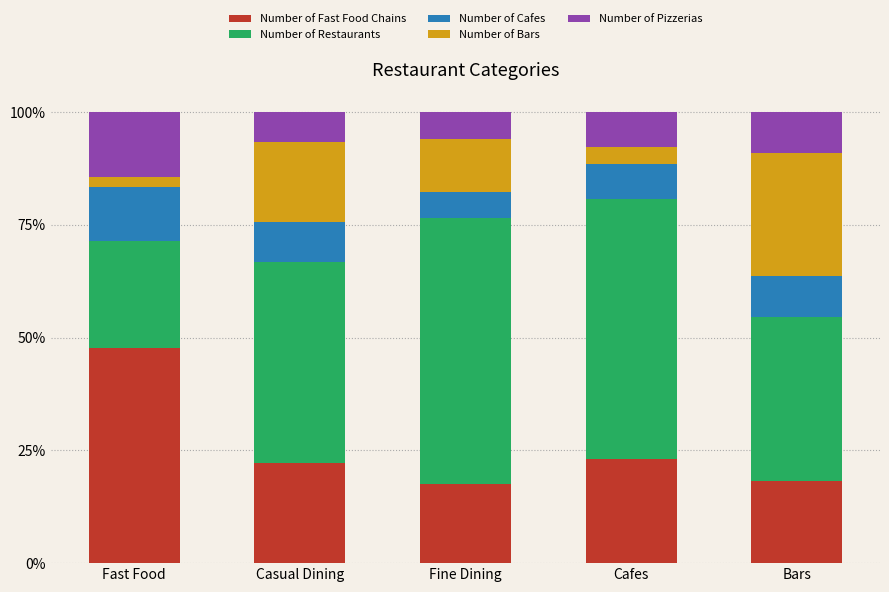

What are all the series names shown in the legend?

Number of Fast Food Chains, Number of Restaurants, Number of Cafes, Number of Bars, Number of Pizzerias